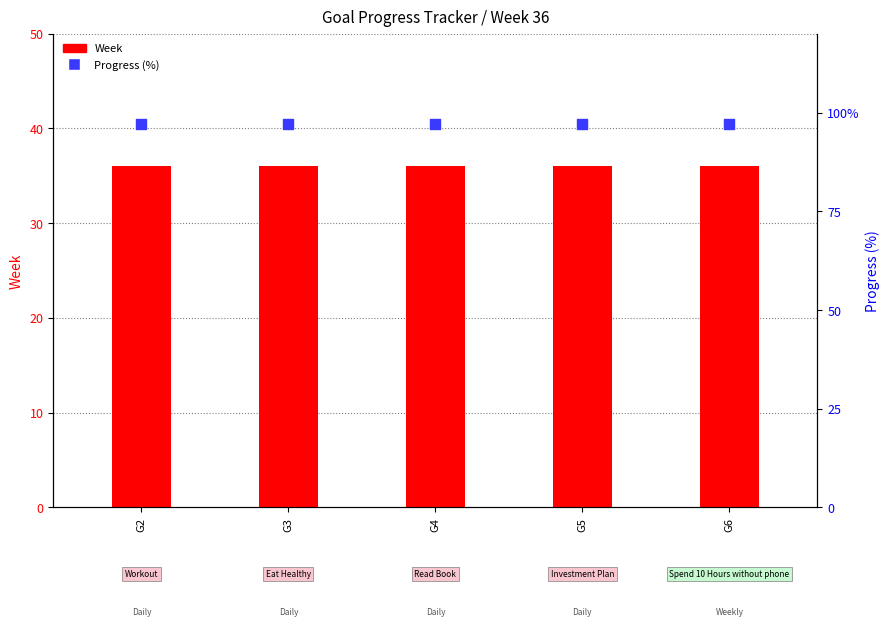

At how many categories does at least one series exceed 70?

5